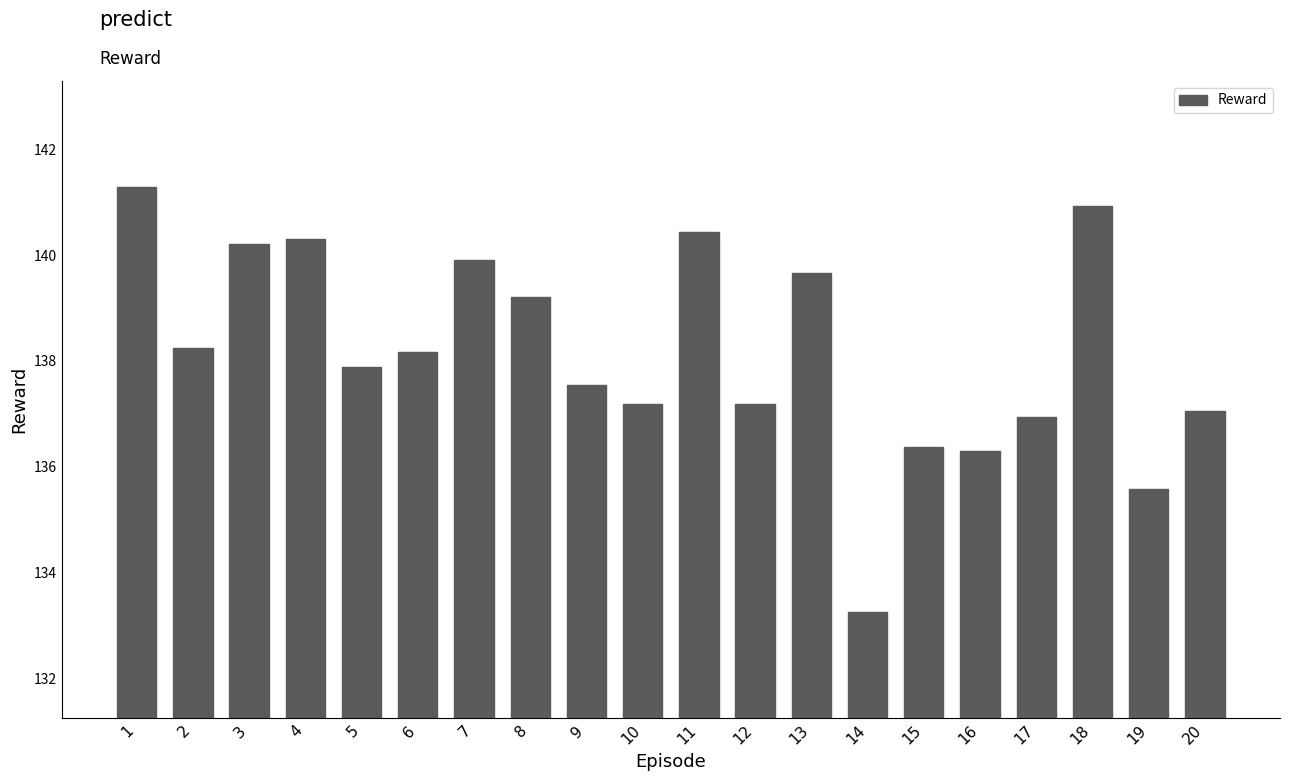

What value does the data have at 7?

139.9